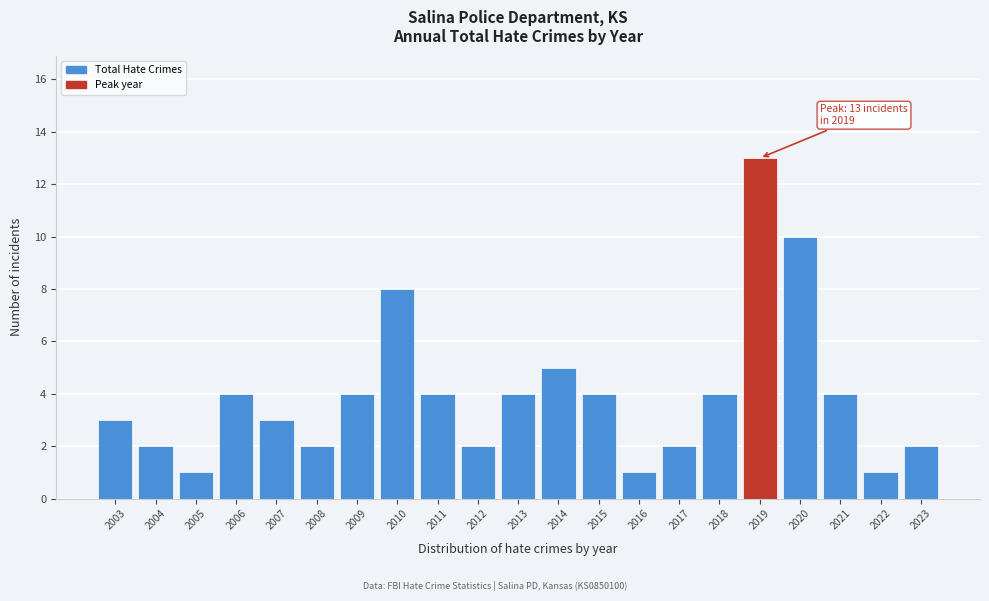

Reading left to right, list all the values displayed in this chart.

3	2	1	4	3	2	4	8	4	2	4	5	4	1	2	4	13	10	4	1	2